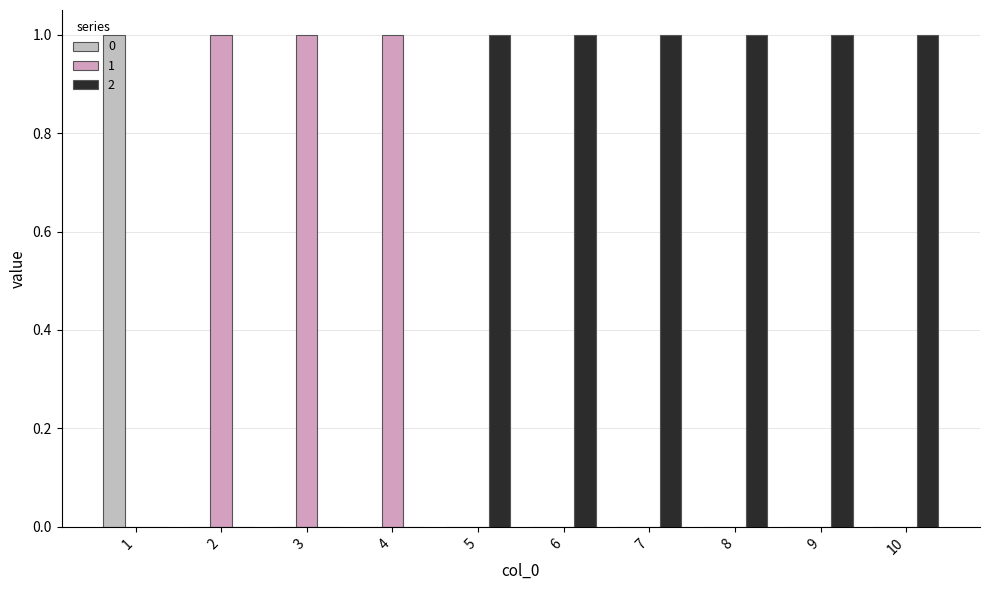

How many categories are shown in the chart?

10